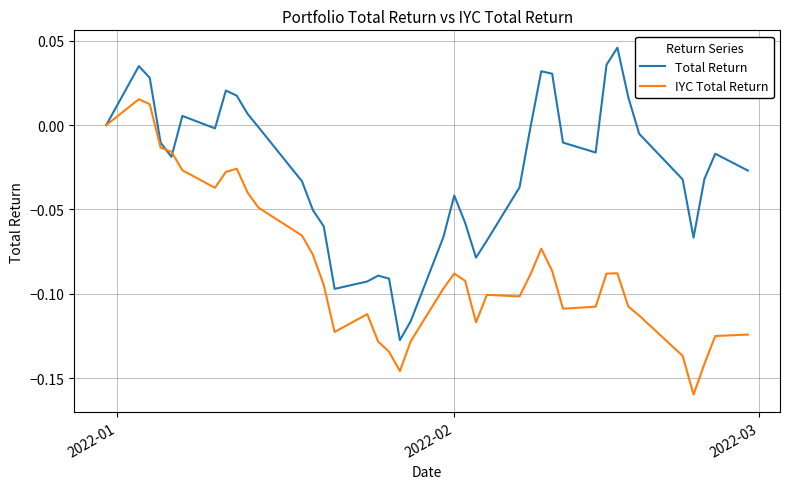

Which series has the largest total across all categories?

Total Return